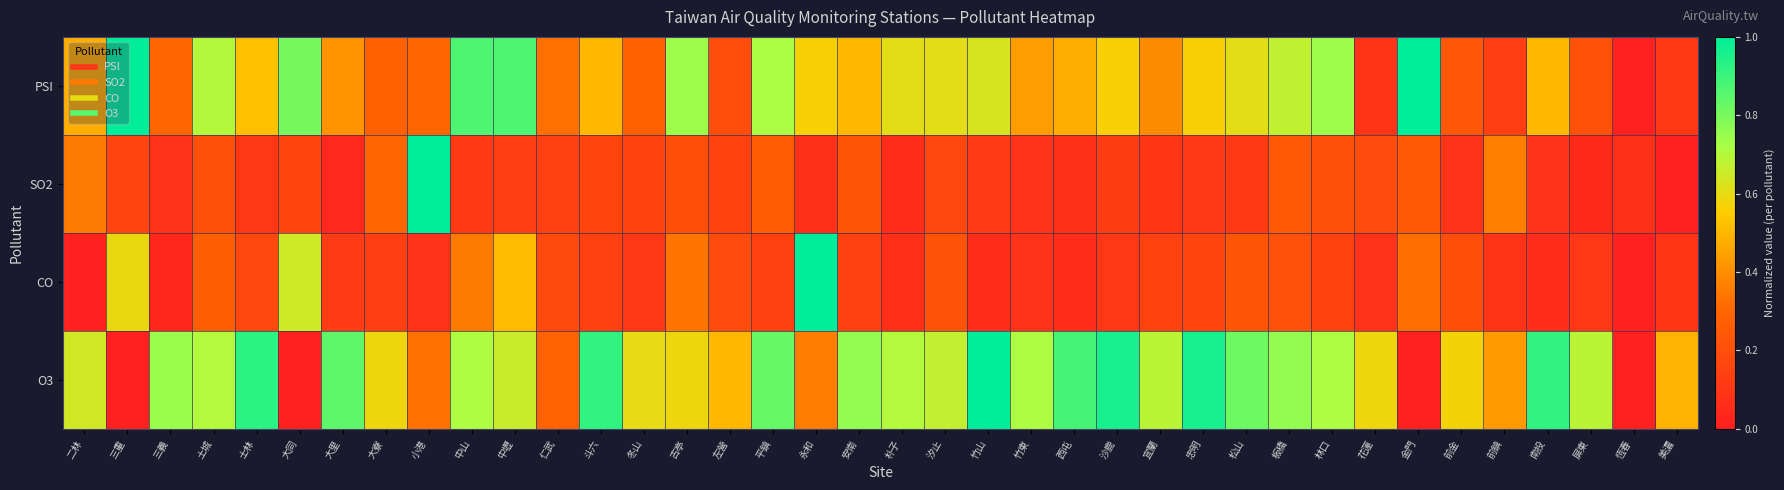

At which category is the sum across all series the highest?

中壢